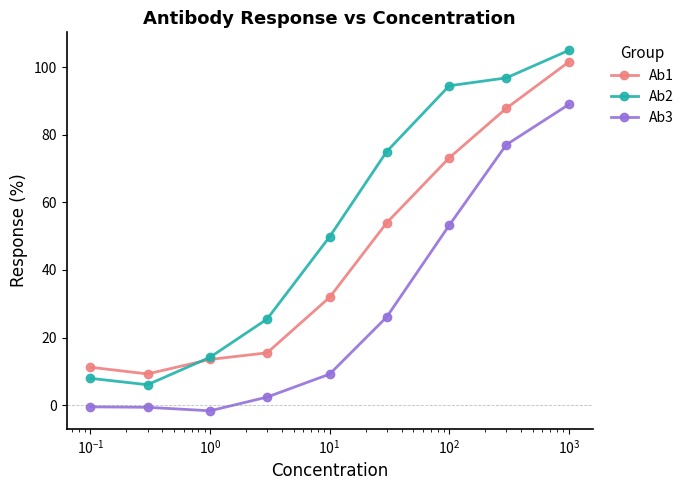

In Ab3, how many points are lower than both neighbors (excluding endpoints)?

1